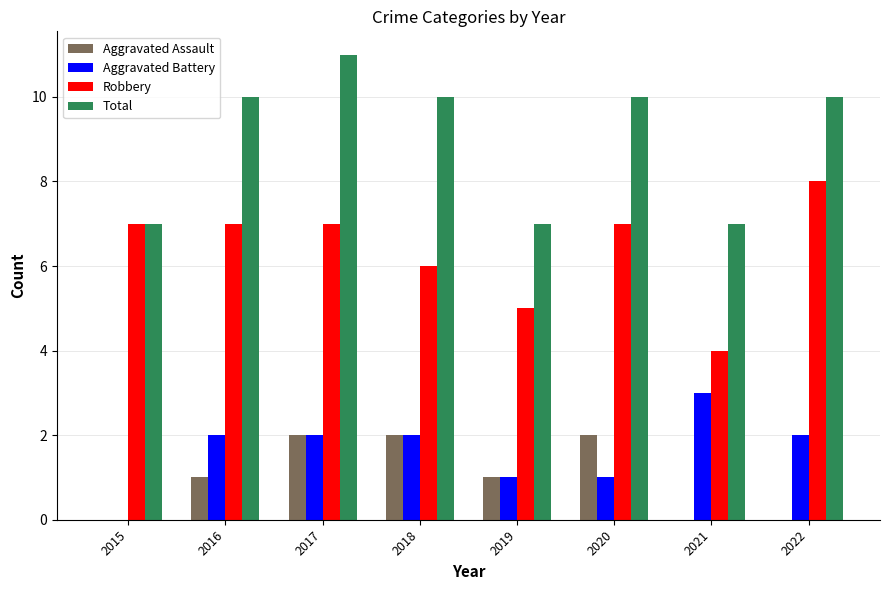

Which series has the largest total across all categories?

Total